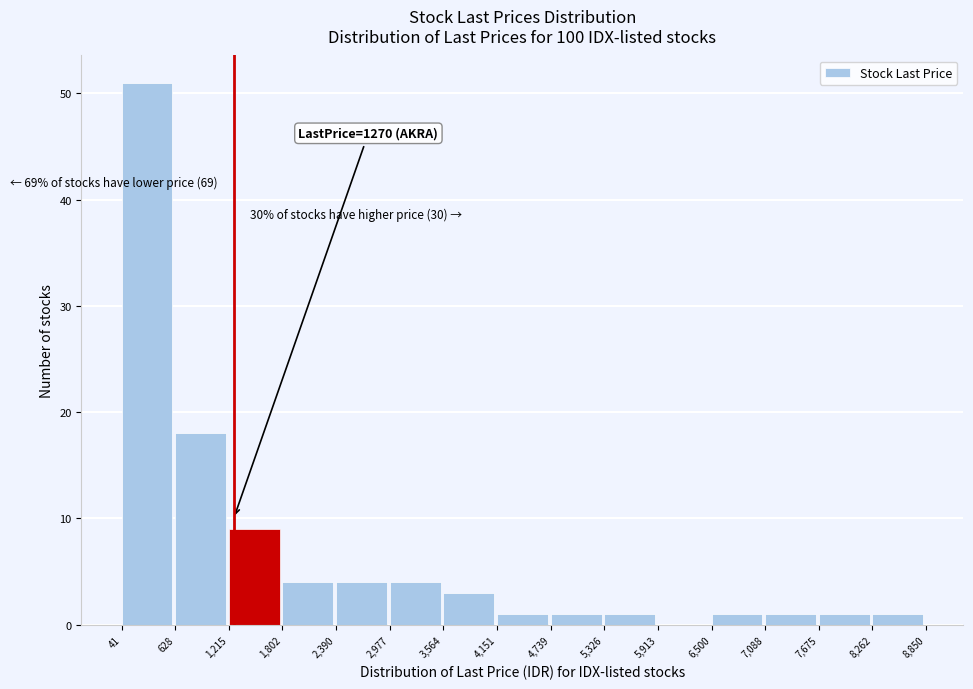

Over which range of the x-axis is the bar tallest?

41 to 628